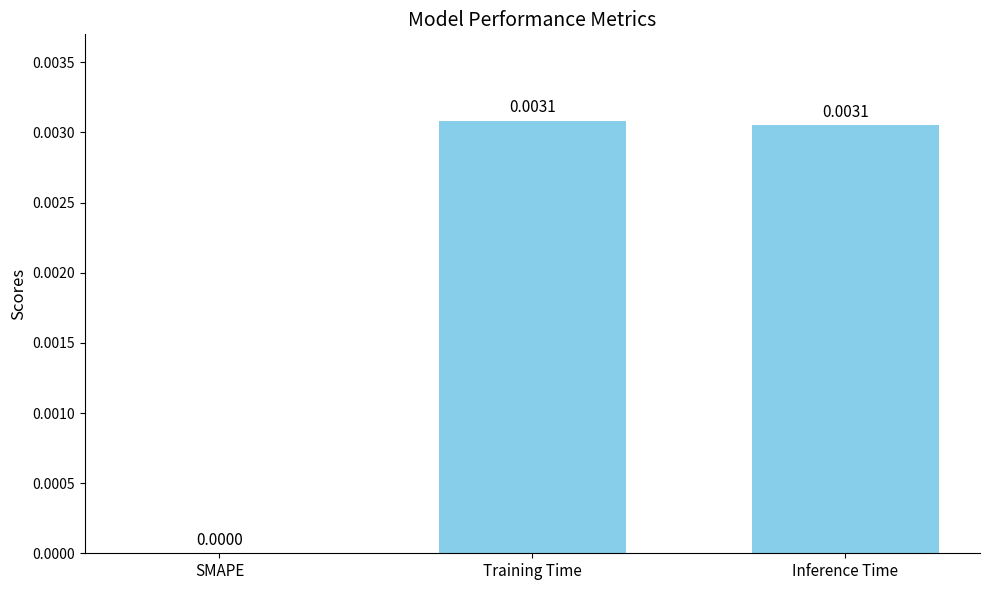

Count the values in the range 0 to 1.

3